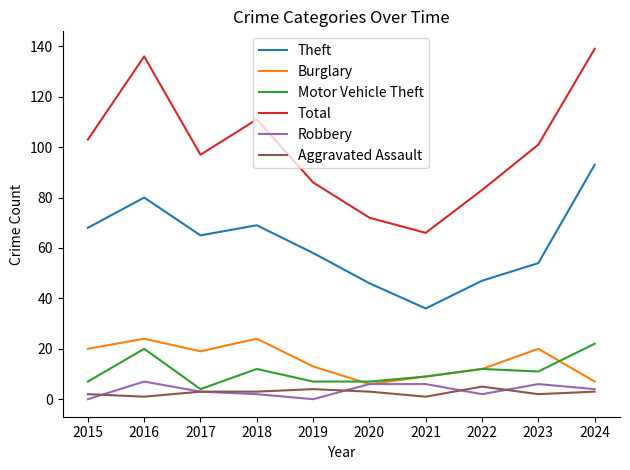

Reading left to right, what are all the values shown in this chart?

Theft: 68	80	65	69	58	46	36	47	54	93
Burglary: 20	24	19	24	13	6	9	12	20	7
Motor Vehicle Theft: 7	20	4	12	7	7	9	12	11	22
Total: 103	136	97	111	86	72	66	83	101	139
Robbery: 0	7	3	2	0	6	6	2	6	4
Aggravated Assault: 2	1	3	3	4	3	1	5	2	3